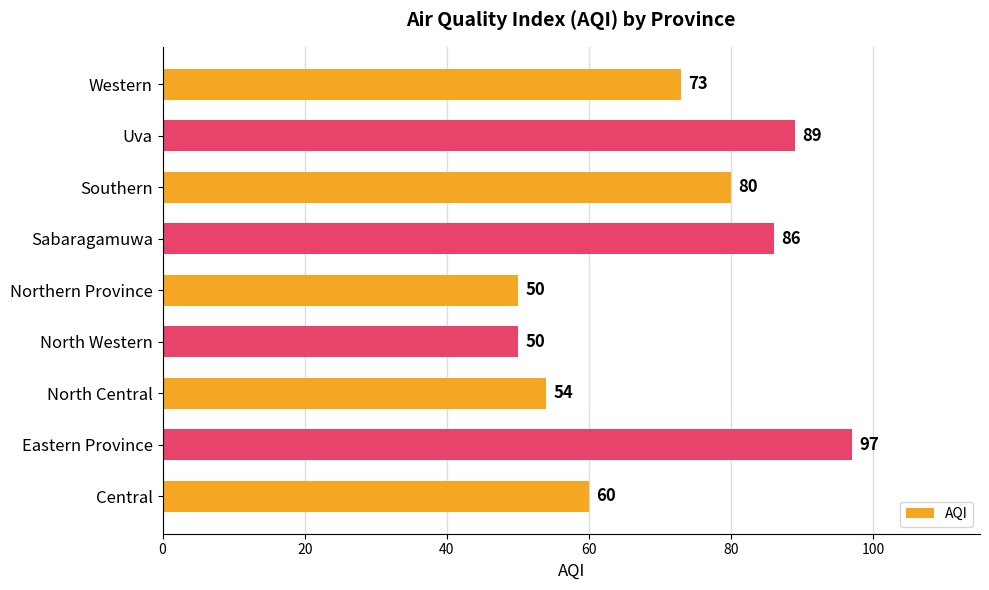

What is the sum of all values?

639